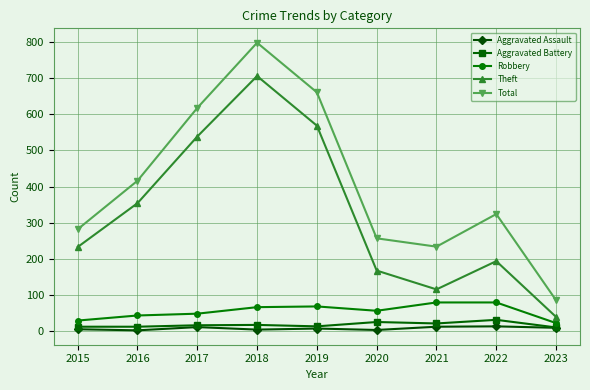

Where is the first local maximum for Aggravated Assault?

2017